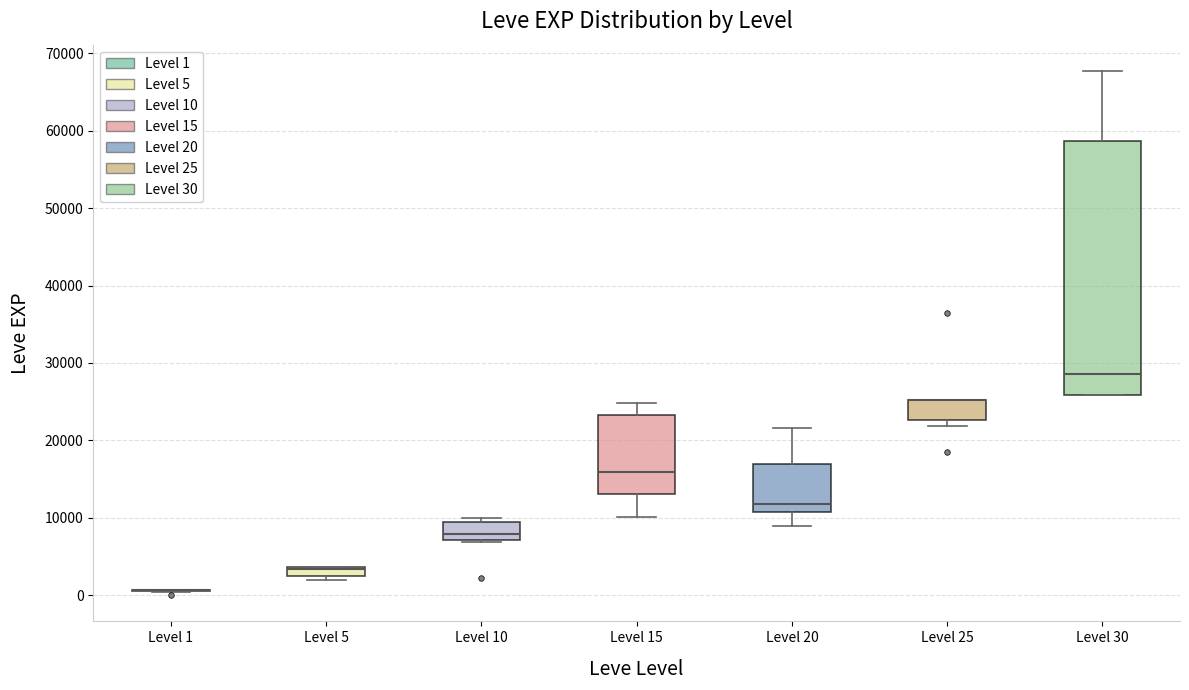

Which box is the tallest, from its lower edge to its upper edge?

Level 30